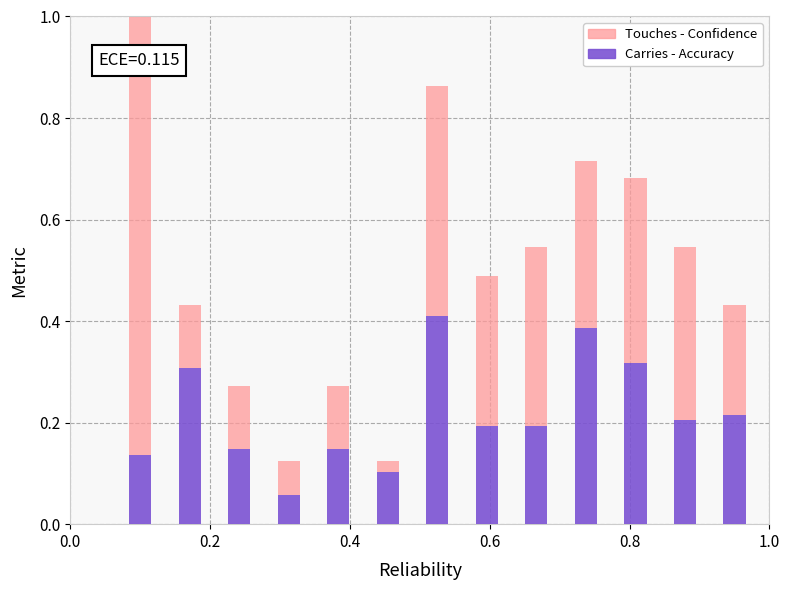

Does the chart contain stacked bars?

Yes